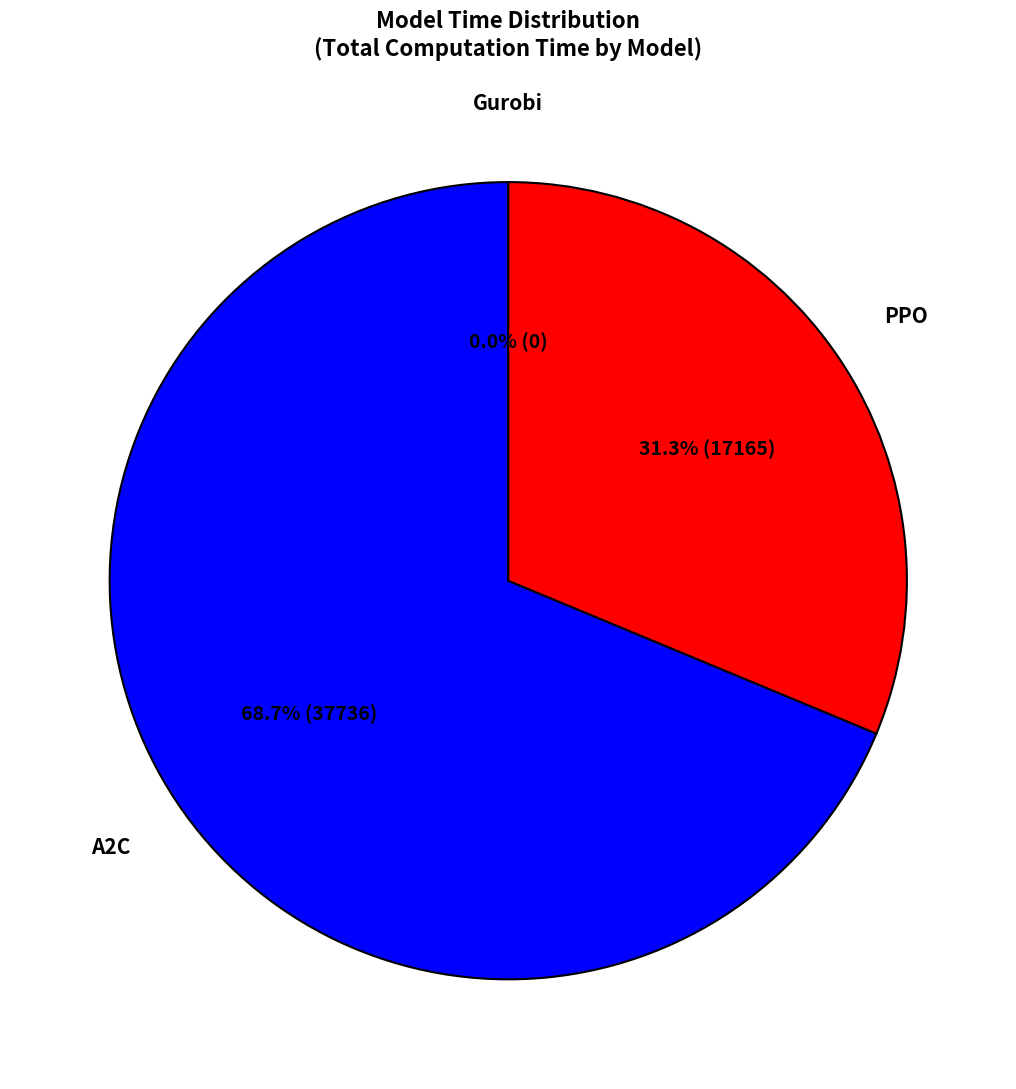

What is the majority slice?

A2C